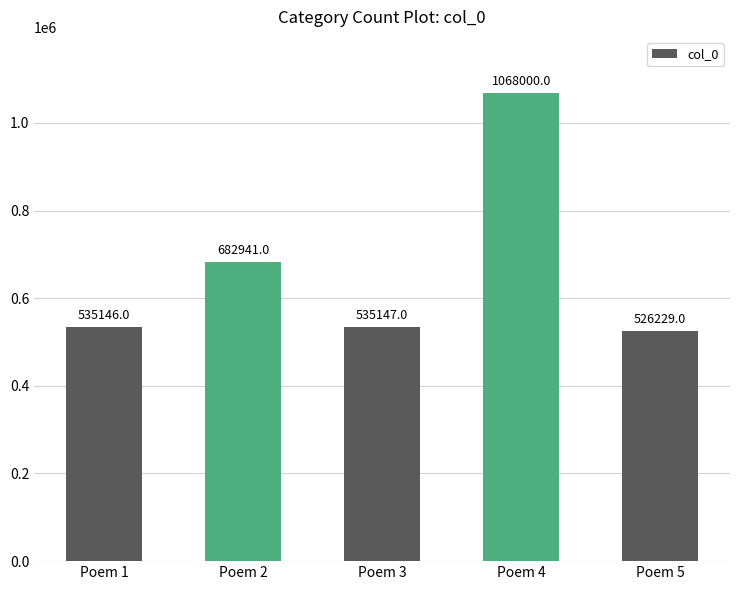

The value at Poem 4 is 1685671. True or false?

False